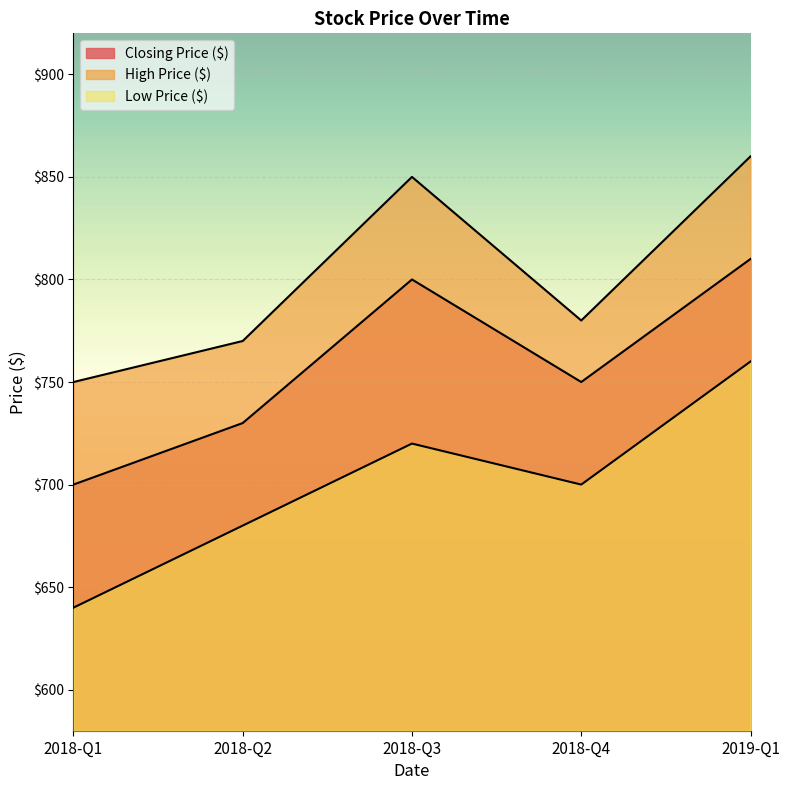

How many categories are shown in the chart?

5